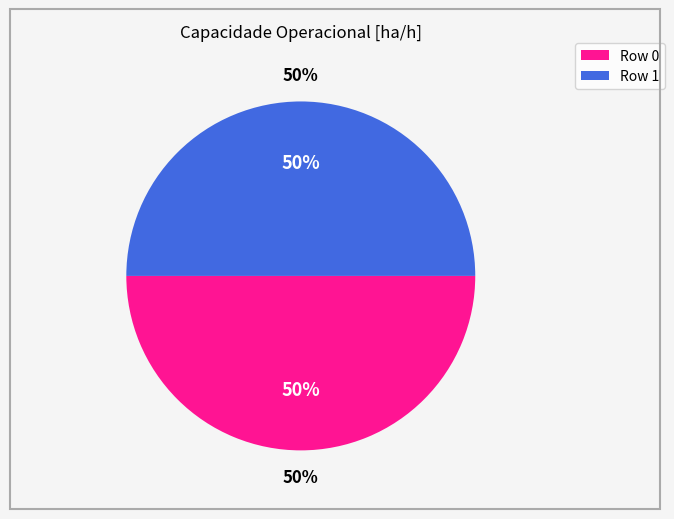

To the nearest percent, what is the combined percentage of Row 1 and Row 0?

100%